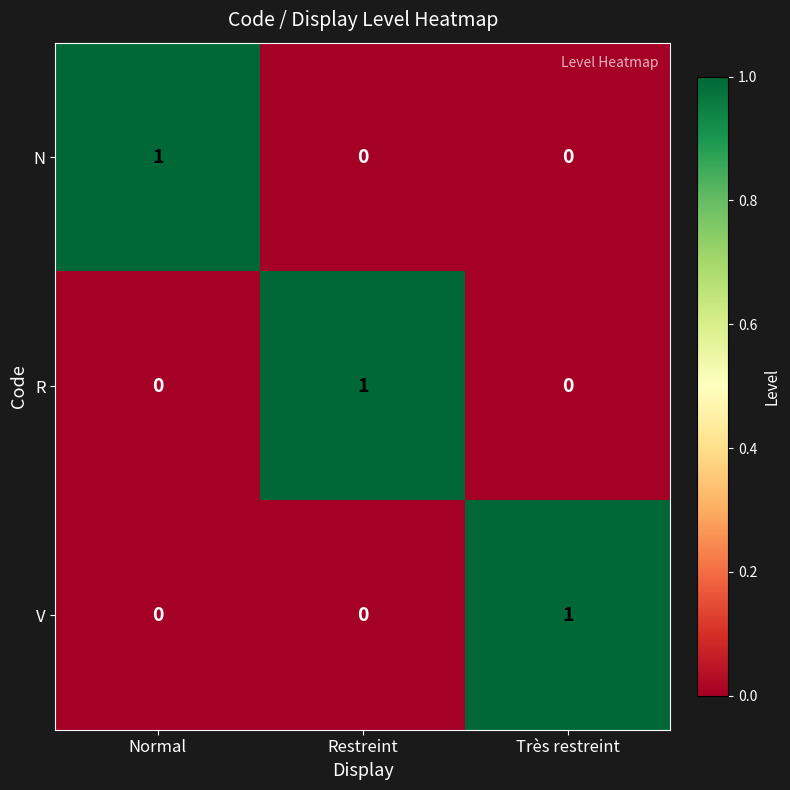

True or false: N has a value of 0 at Restreint.

True